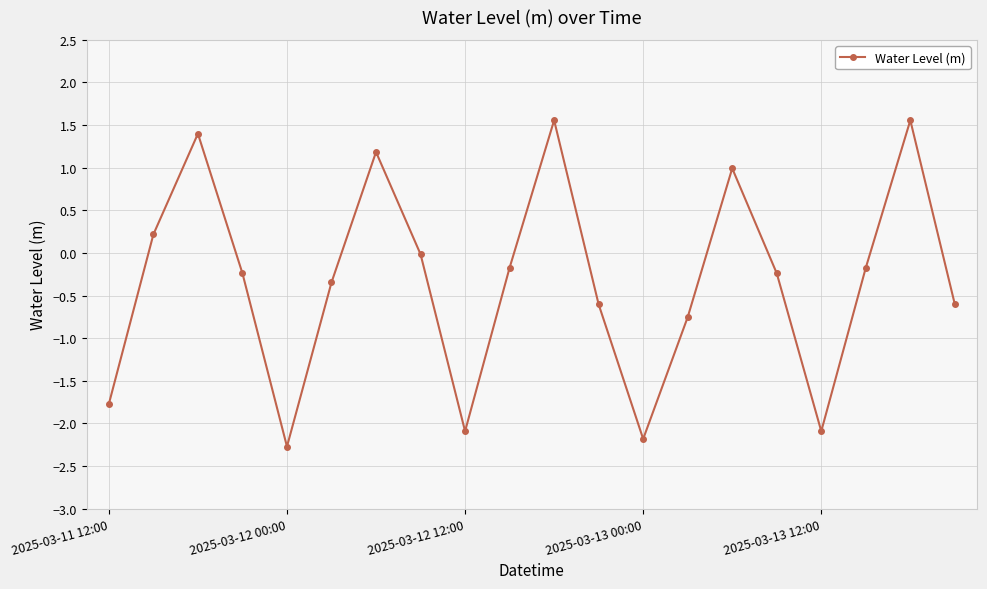

What is the value of the 7th point from the left?

1.2